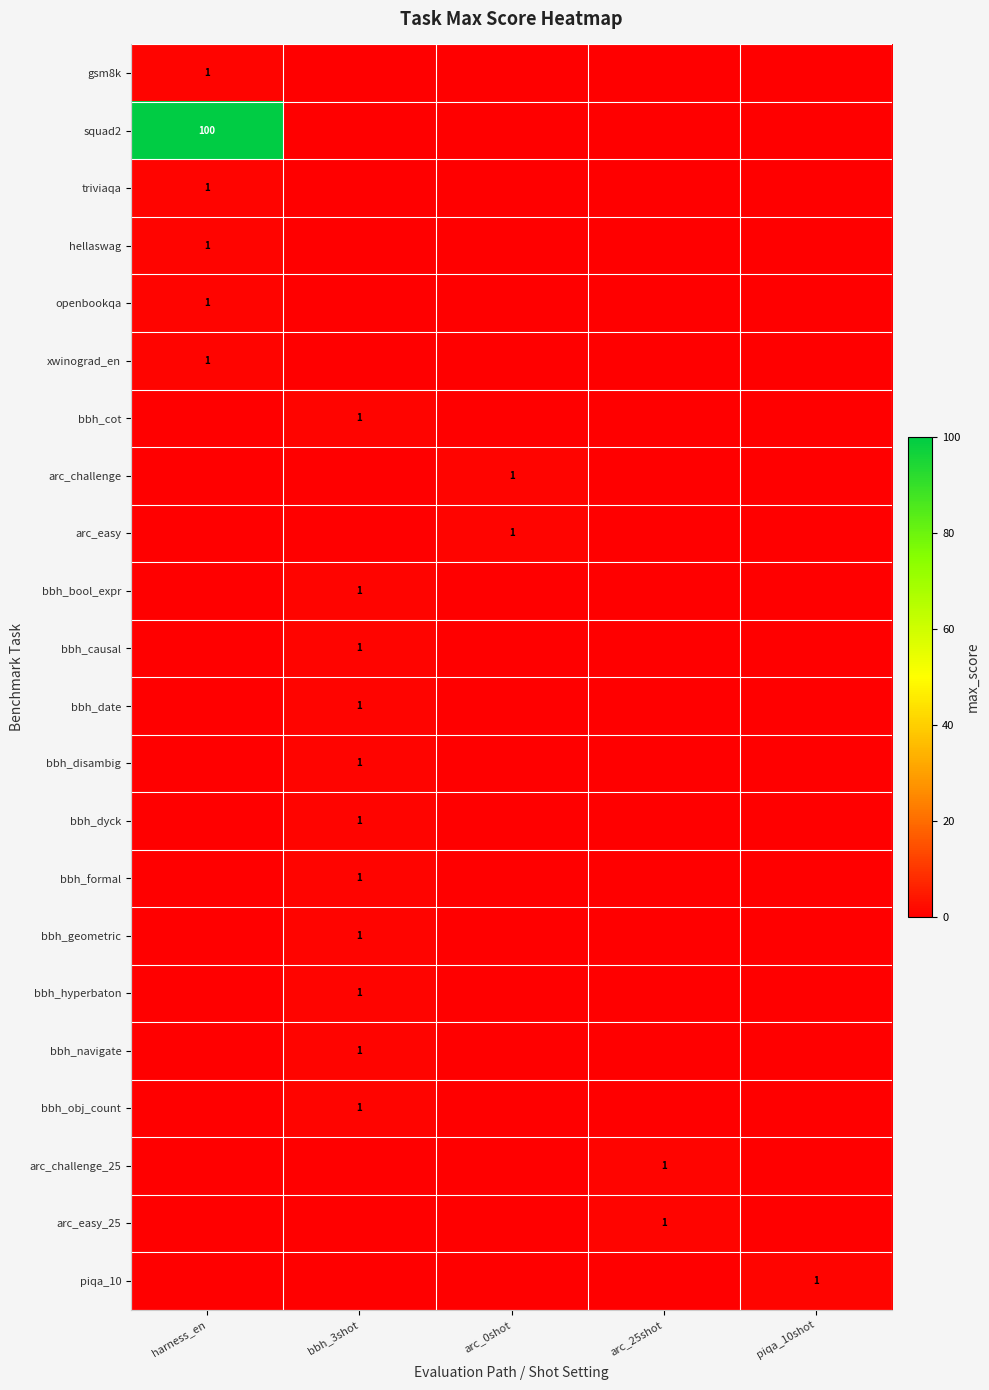

Between bbh_3shot and piqa_10shot, which is larger?

bbh_3shot